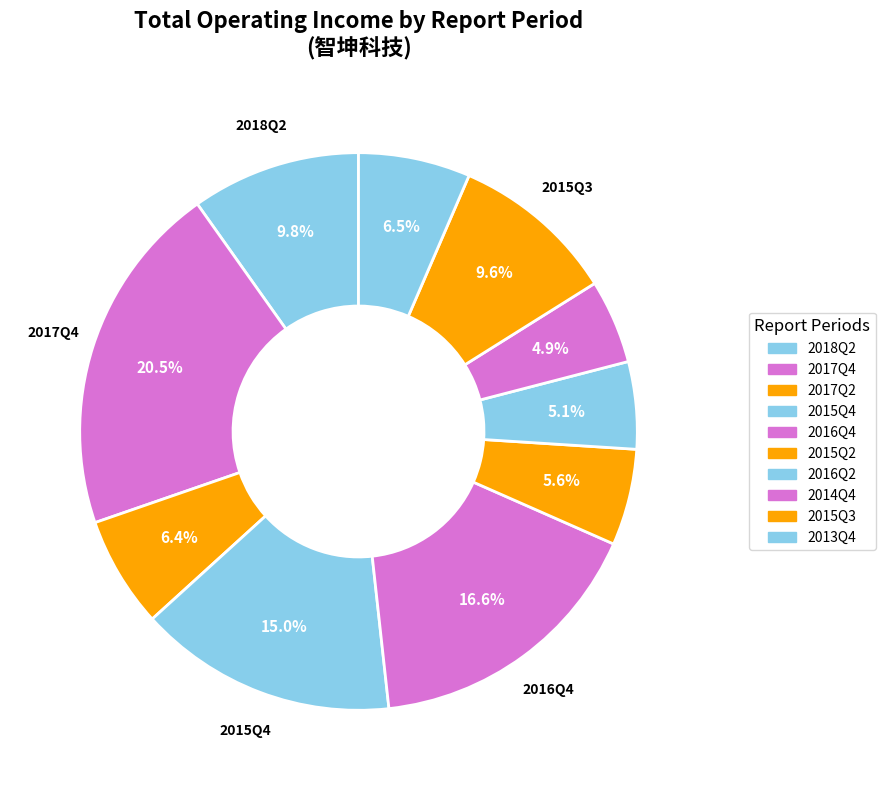

What is the total percentage of 2016Q4 and 2018Q2?

26.5%